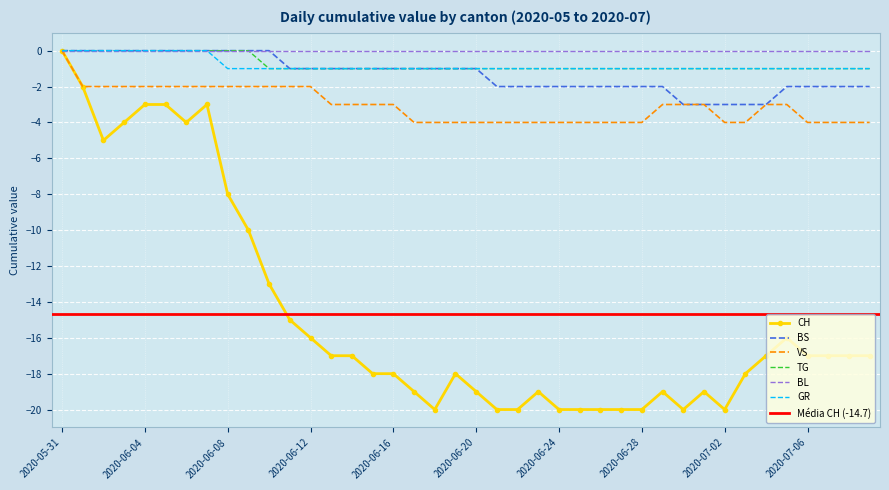

The value of GR at 2020-07-09 is -2. True or false?

False